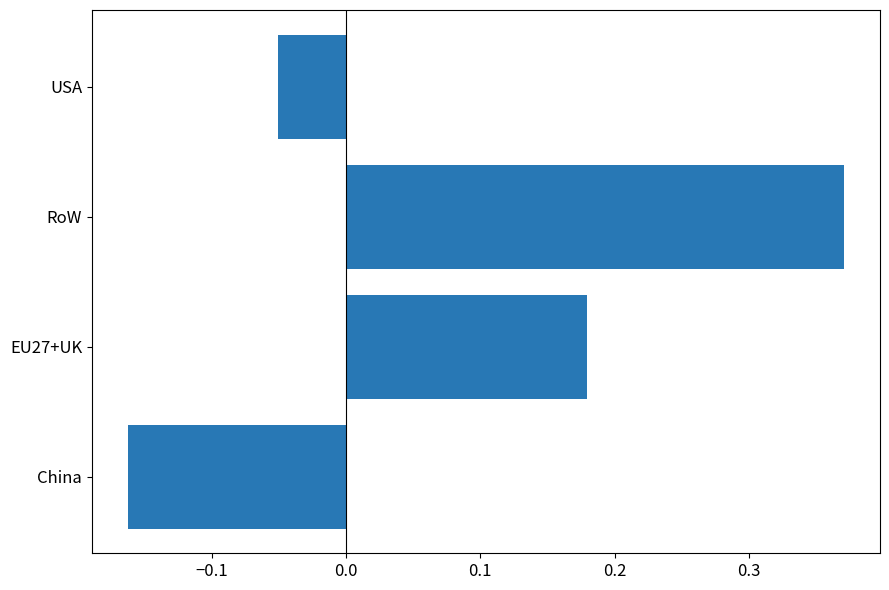

How many distinct data groups are displayed?

1